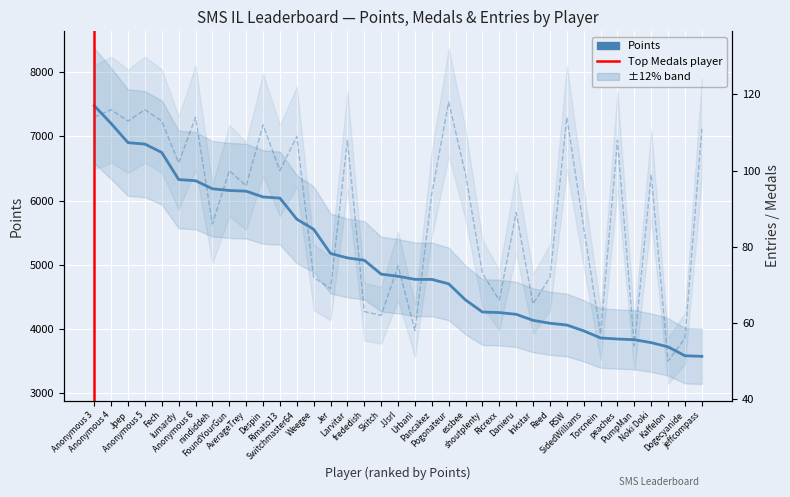

Is the value of Entries at Pogonateur greater than the value of Points at AverageTrey?

No